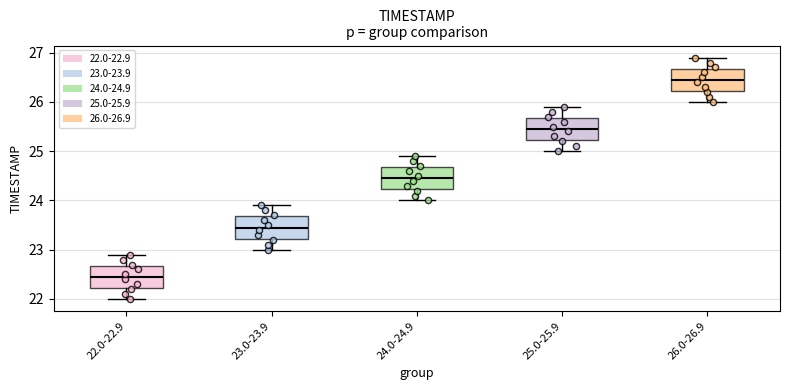

Which box has the highest median line?

26.0-26.9